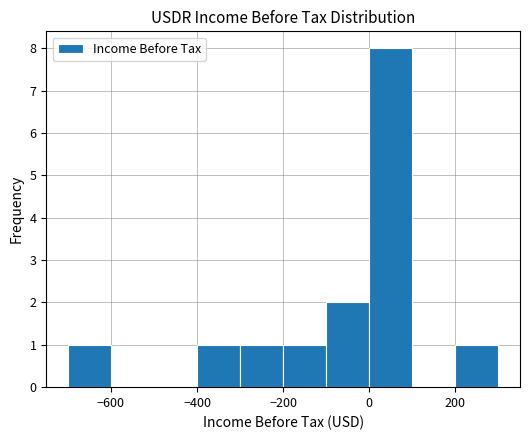

Reading left to right, transcribe this chart: for each bar, give the range it covers on the x-axis and its height. The values are not printed on the chart, so give them approximately, as read against the axis.

-700 to -600: 1
-600 to -500: 0
-500 to -400: 0
-400 to -300: 1
-300 to -200: 1
-200 to -100: 1
-100 to 0: 2
0 to 100: 8
100 to 200: 0
200 to 300: 1